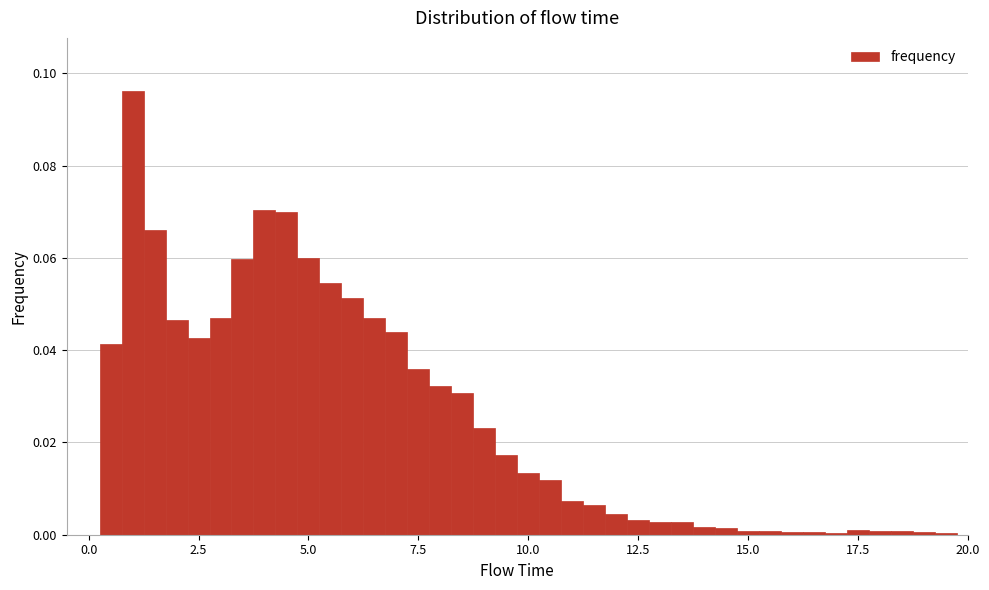

Around what value on the x-axis is the tallest bar? Give the approximate position of its centre, as read against the axis.

1.0